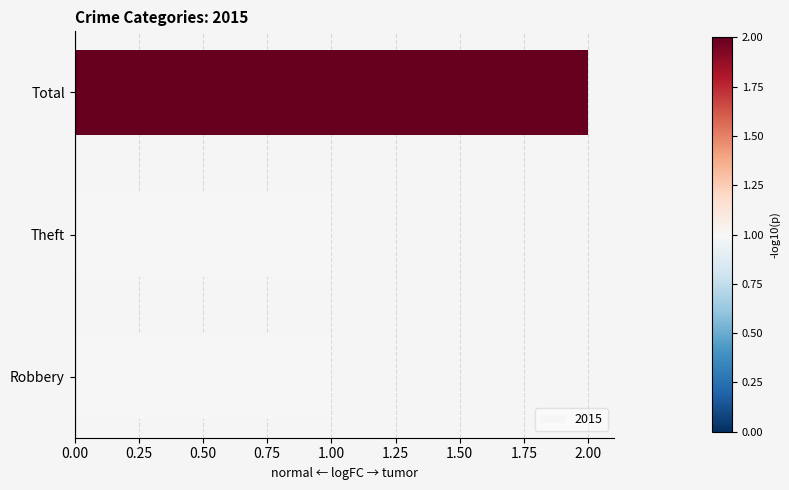

The chart shows a value of 2 at Total. True or false?

True